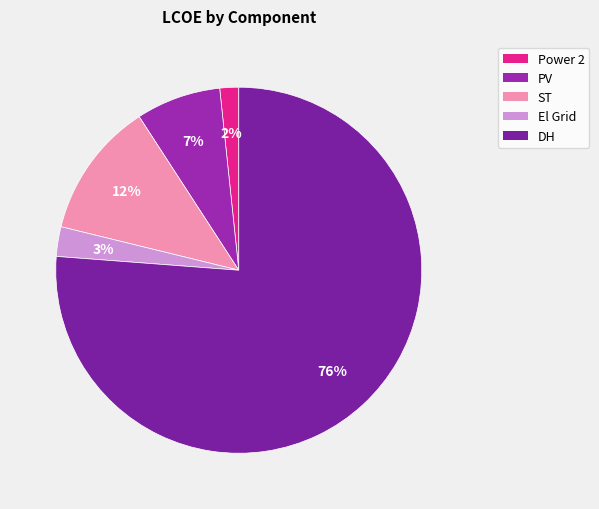

Rank the categories by value from lowest to highest.

Power 2, El Grid, PV, ST, DH